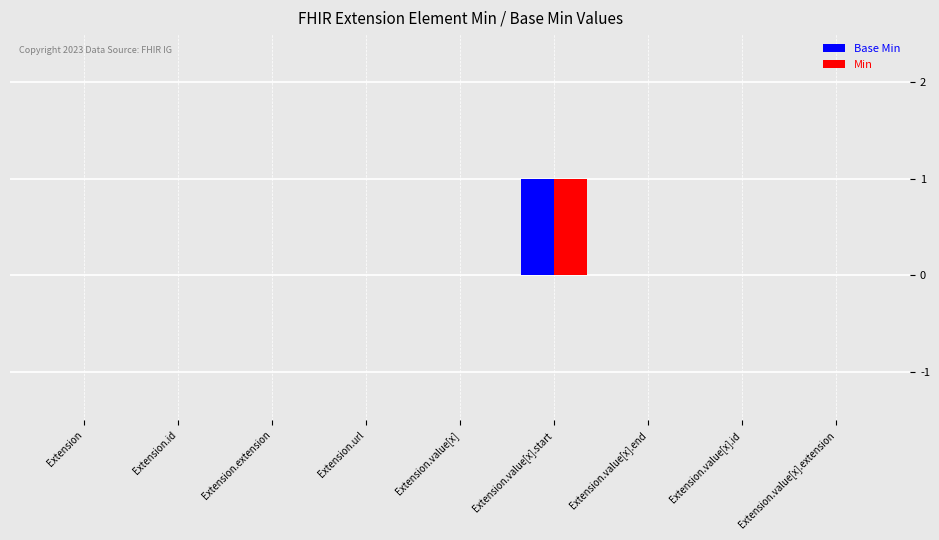

Reading left to right, extract all data points from this chart.

Base Min: Extension=0	Extension.id=0	Extension.extension=0	Extension.url=0	Extension.value[x]=0	Extension.value[x].start=1	Extension.value[x].end=0	Extension.value[x].id=0	Extension.value[x].extension=0
Min: Extension=0	Extension.id=0	Extension.extension=0	Extension.url=0	Extension.value[x]=0	Extension.value[x].start=1	Extension.value[x].end=0	Extension.value[x].id=0	Extension.value[x].extension=0